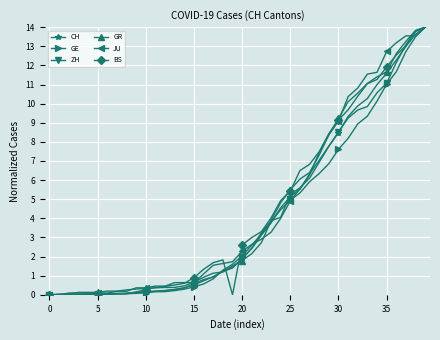

What is the value of the BS point at the 12th from the left?

0.4